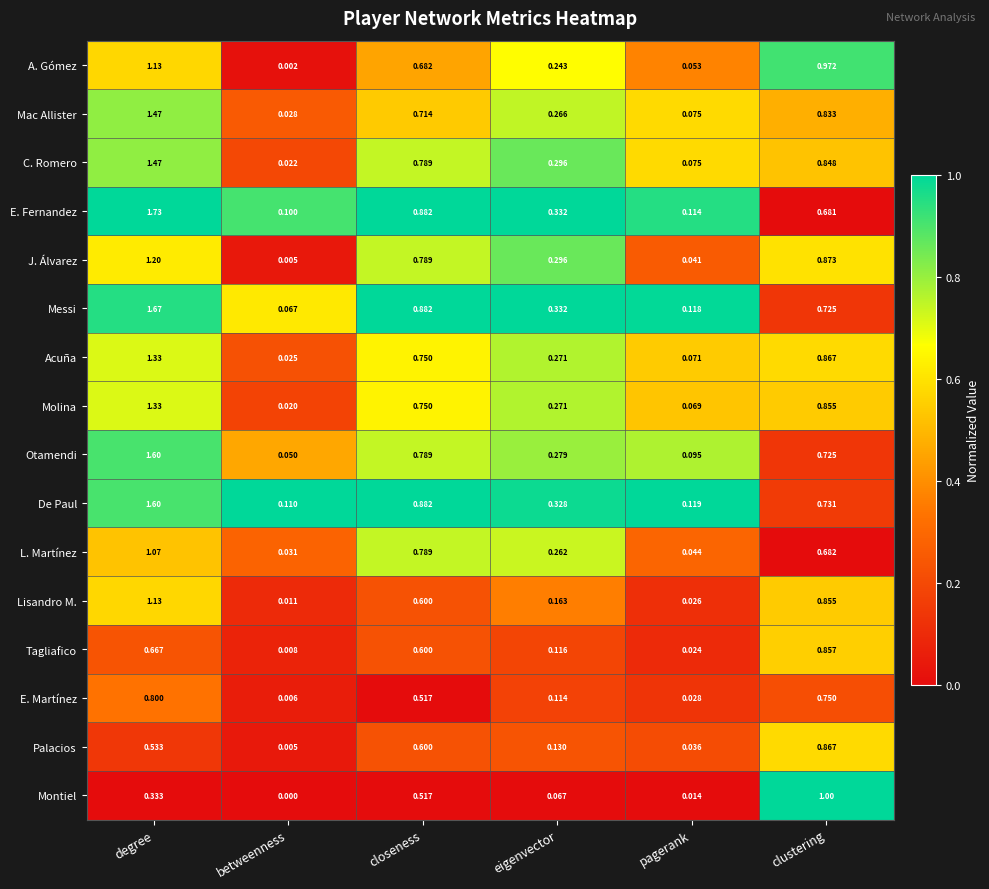

Which series has the widest spread of values?

E. Fernandez